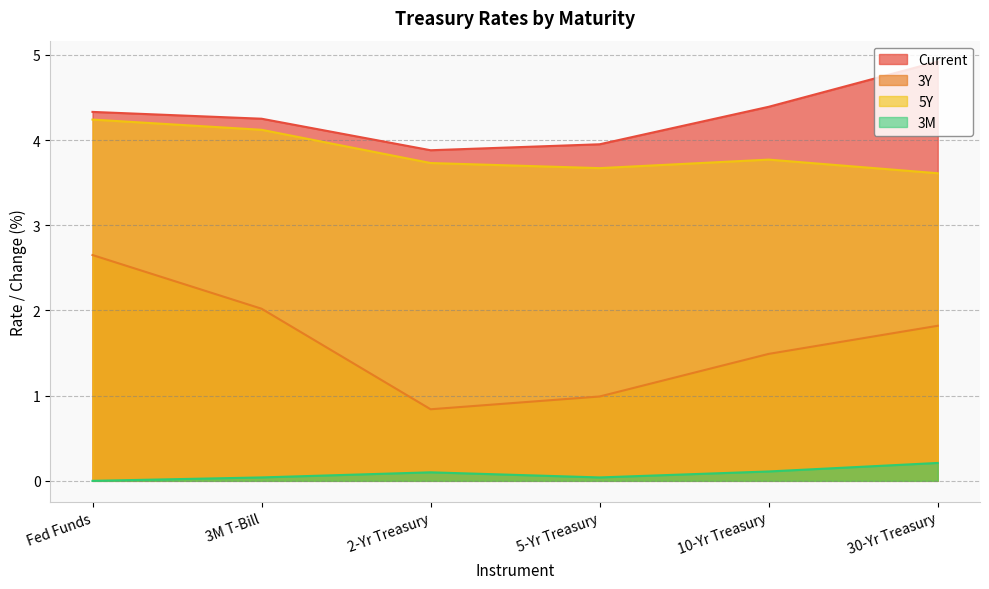

The value of 5Y at 2-Yr Treasury is 3.7. True or false?

True